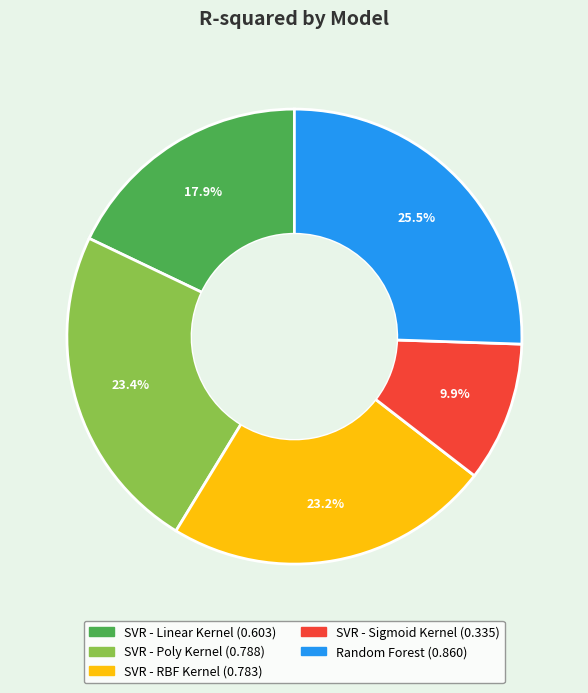

Is it true that SVR - Poly Kernel is 36% of the pie?

False